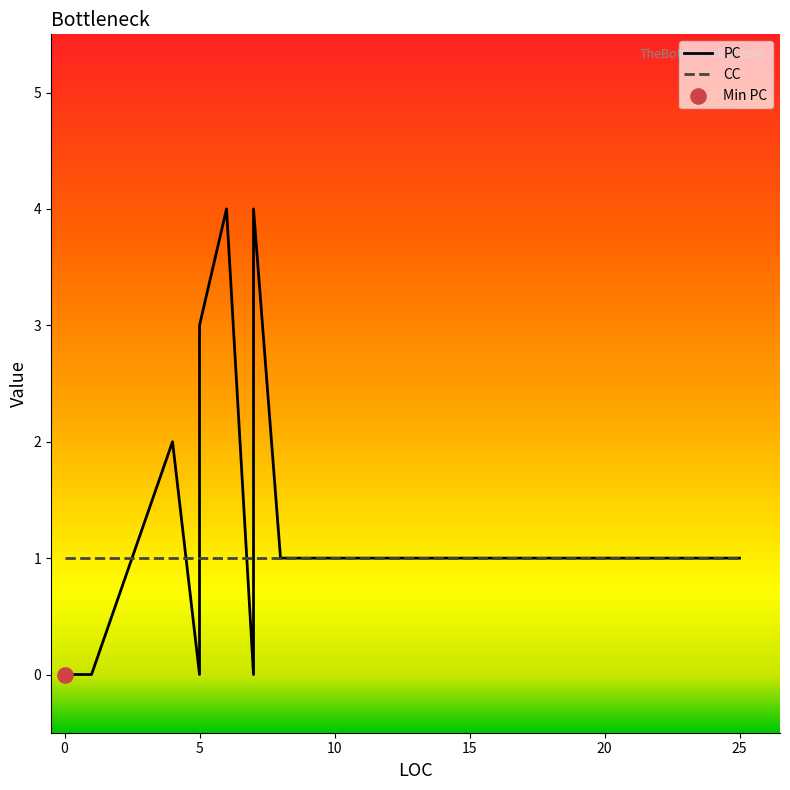

Which series has the widest spread of Y values?

PC